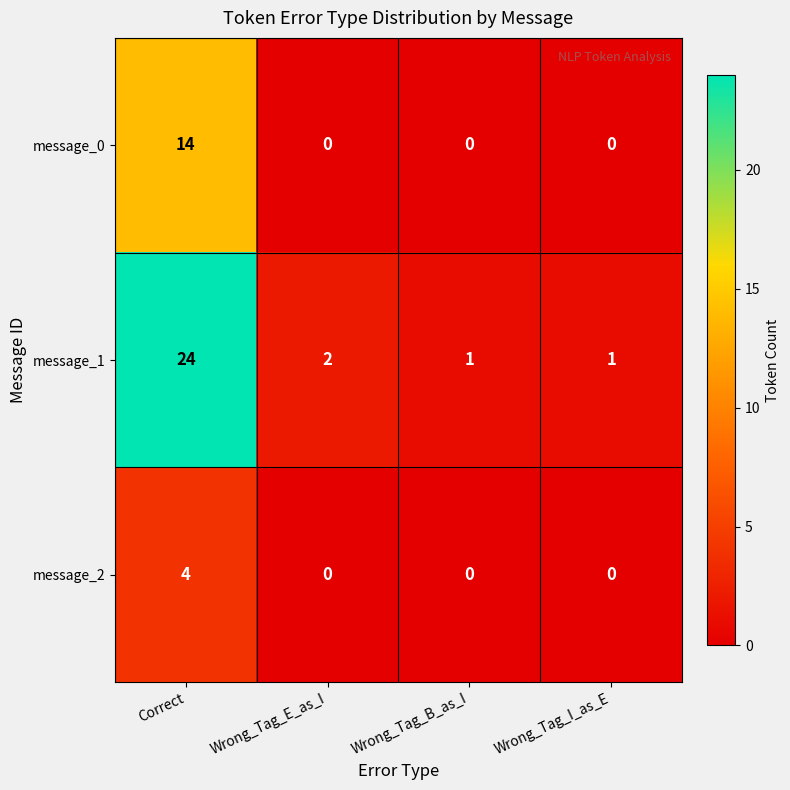

Rank the series by their maximum value, from lowest to highest.

message_2, message_0, message_1